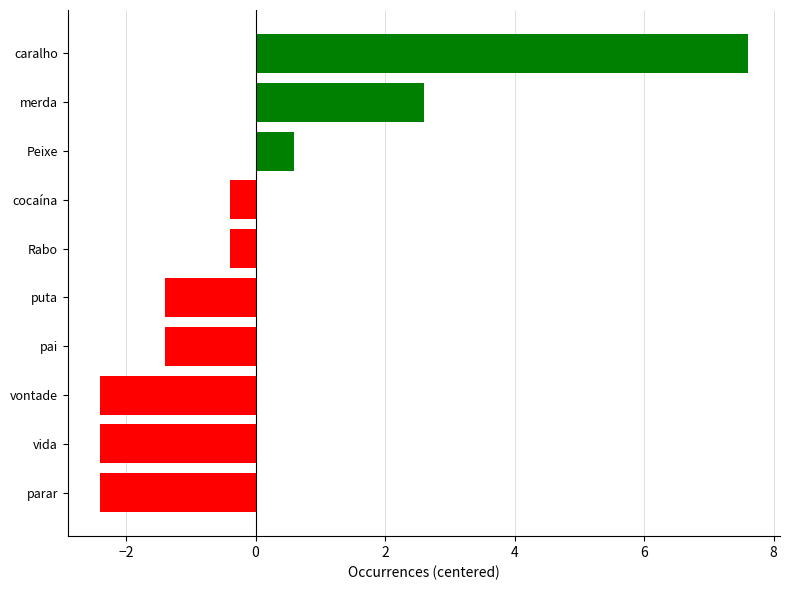

Reading top to bottom, transcribe all the data shown in this chart.

7.6	2.6	0.6	-0.4	-0.4	-1.4	-1.4	-2.4	-2.4	-2.4